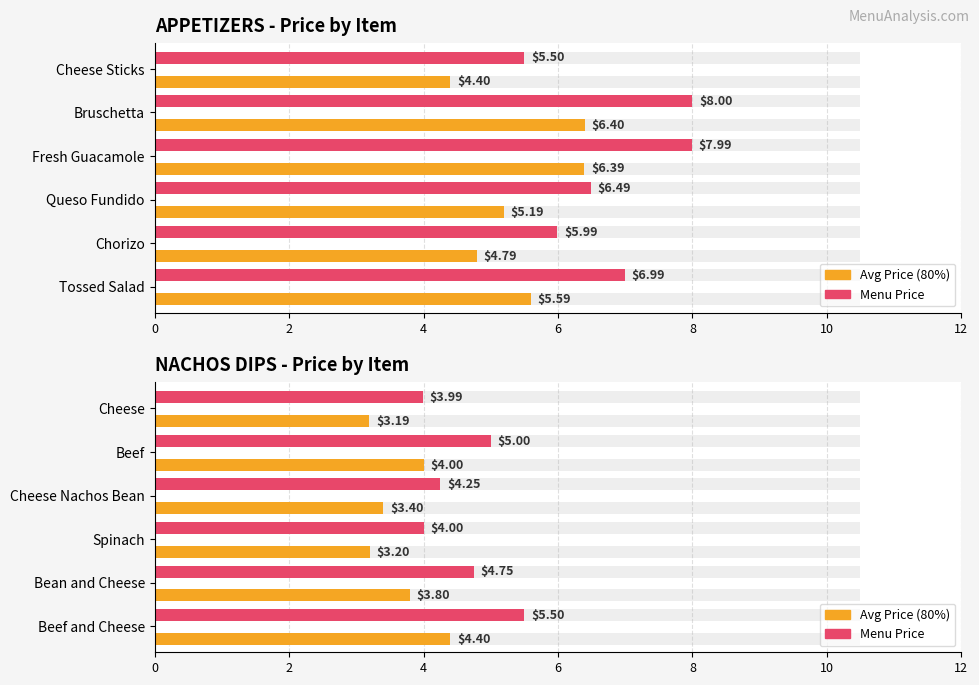

What is the spread (max minus min) of values at 8?

0.9